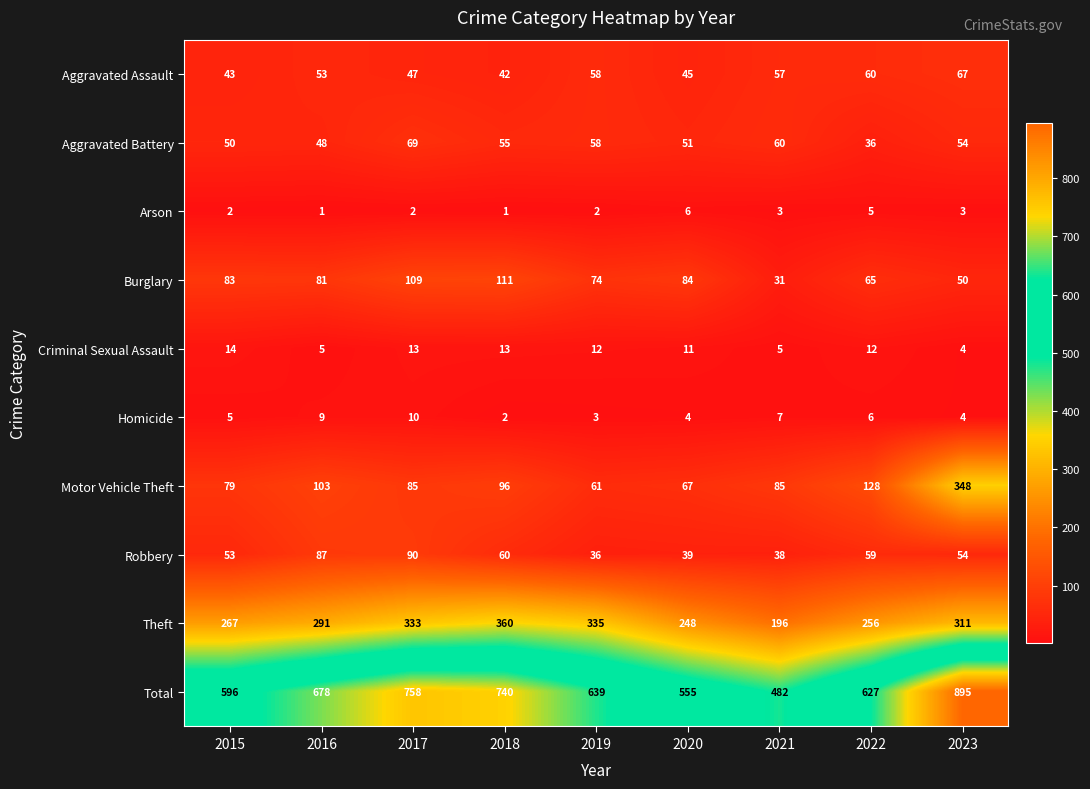

What is the maximum value for Total?

895